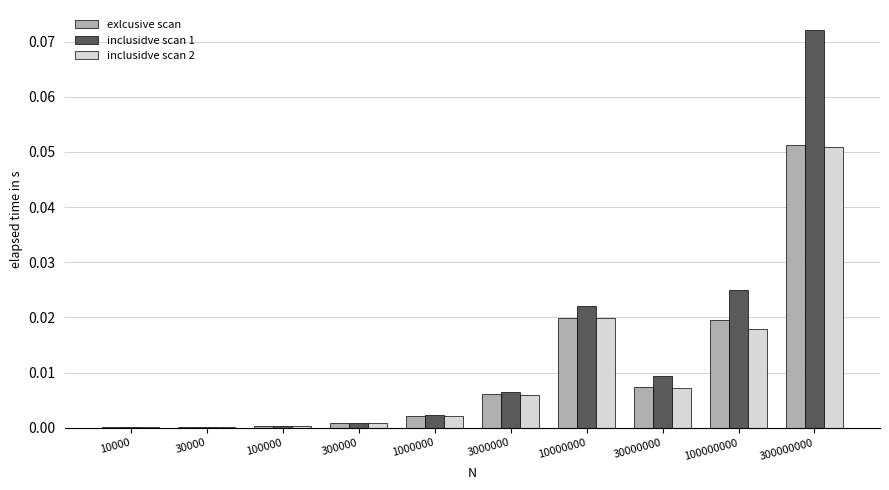

True or false: inclusidve scan 2 has a value of 0.0 at 10000.

True